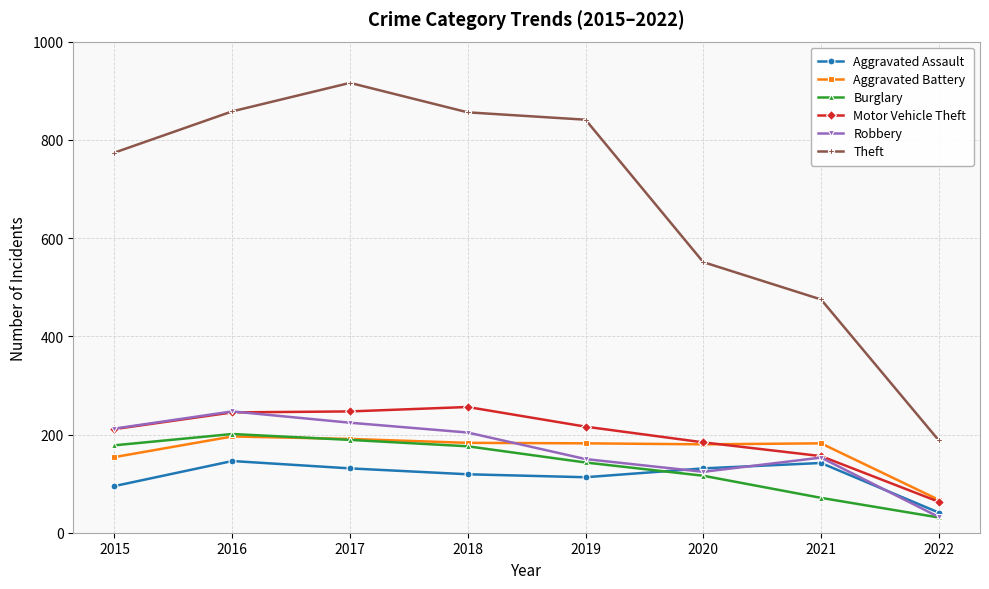

True or false: Robbery and Theft cross at least once.

False